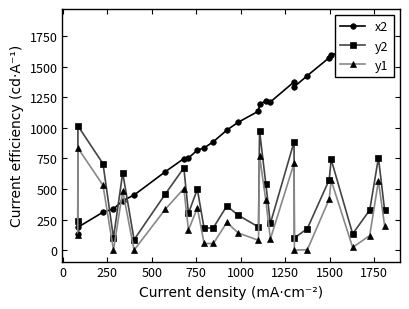

True or false: y2 and y1 intersect in this chart.

False